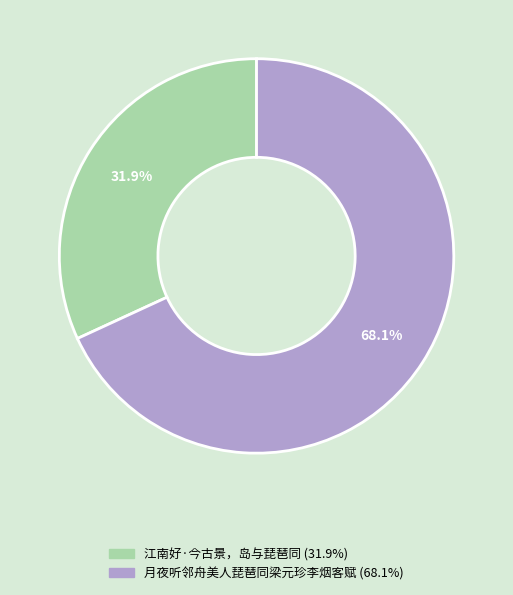

Count the number of slices in the pie.

2